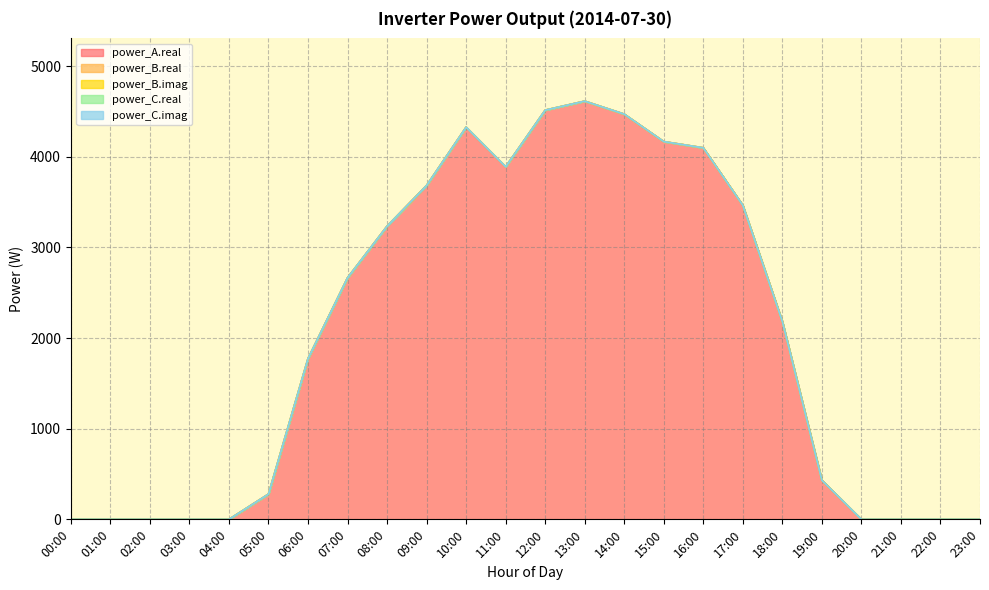

How many distinct data groups are displayed?

5